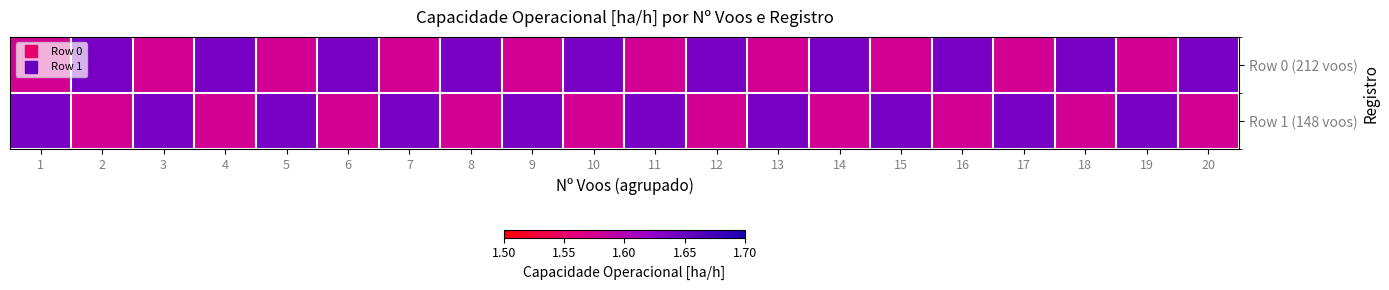

What is the total value across all series at 2?

3.2